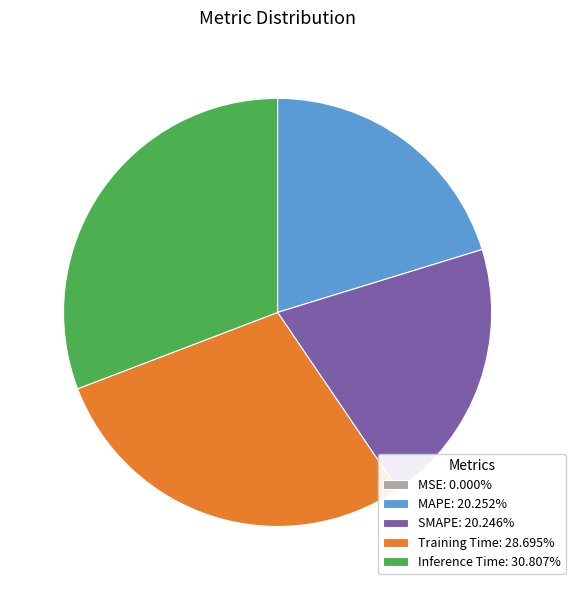

Does any single category account for the majority?

No